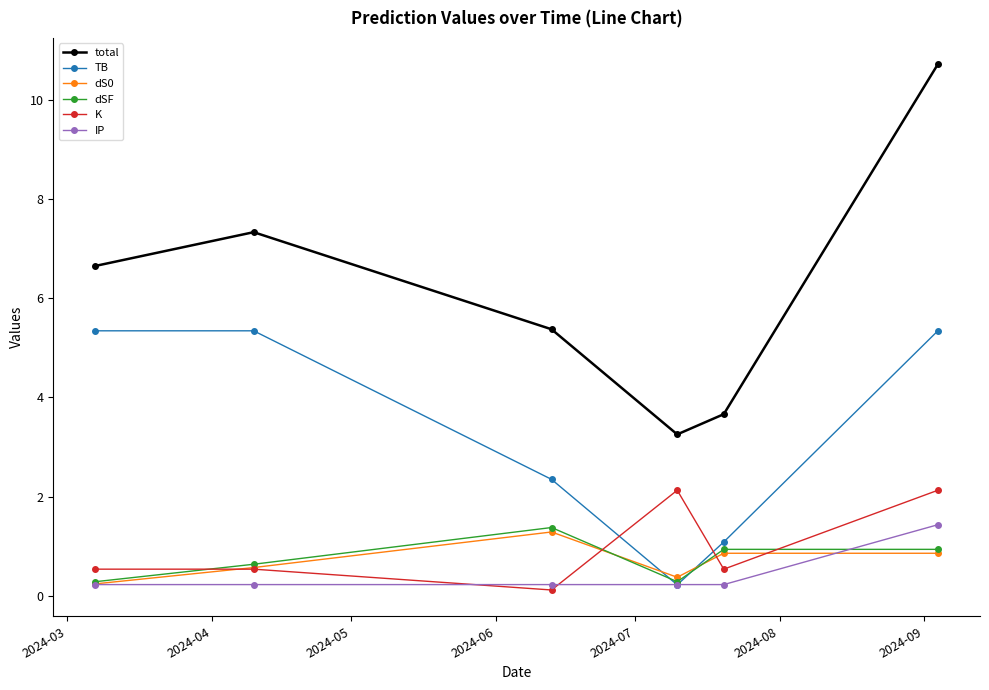

What is the value of the dS0 point at the 6th from the left?

0.9